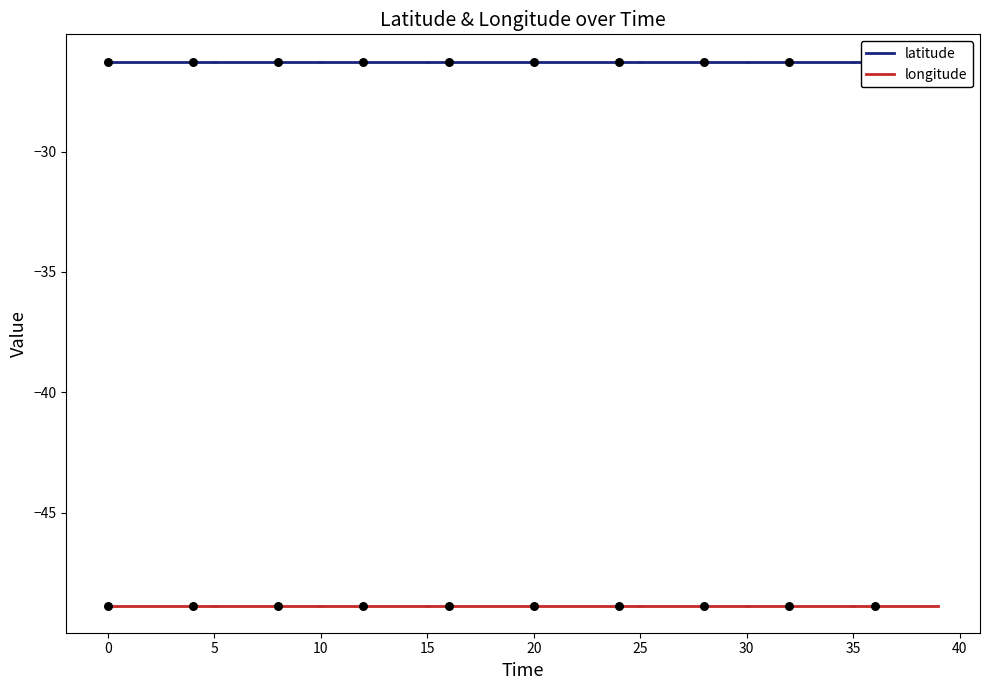

Which series has the largest total across all categories?

latitude